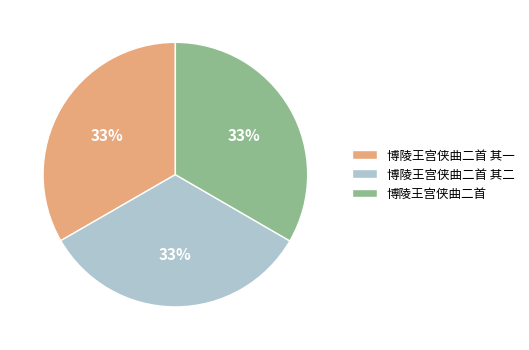

Do 博陵王宫侠曲二首 and 博陵王宫侠曲二首 其一 together represent more than half of the pie?

Yes